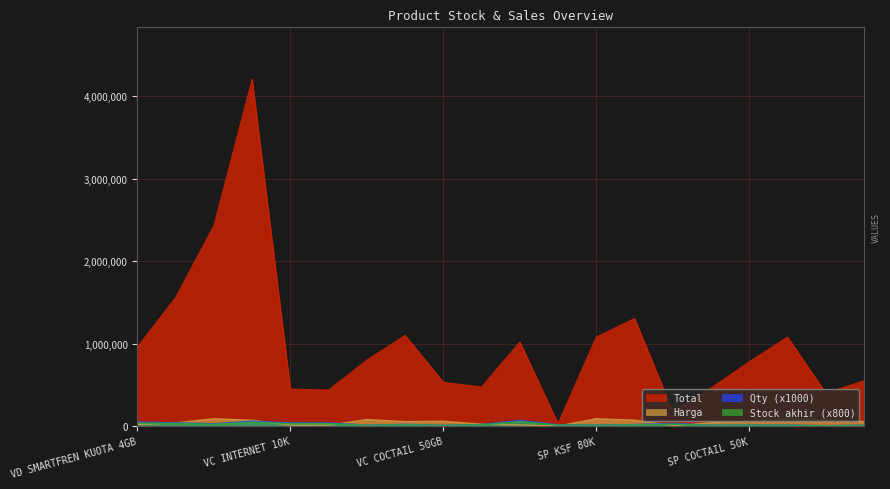

At how many categories does at least one series exceed 3791826?

1